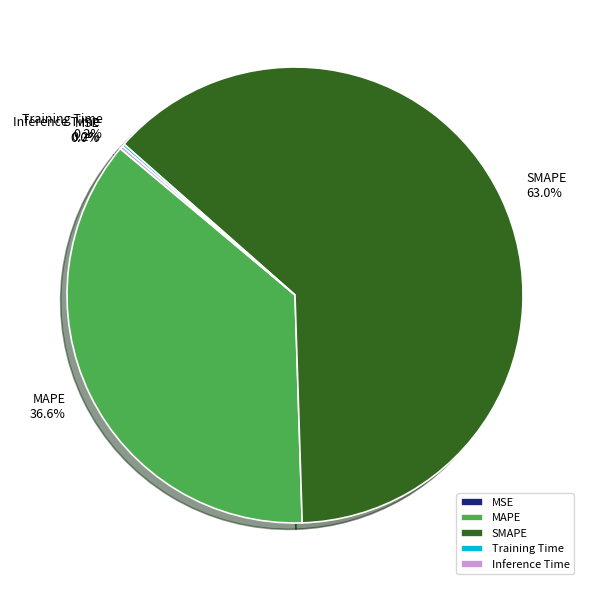

Between MAPE and SMAPE, which is larger?

SMAPE